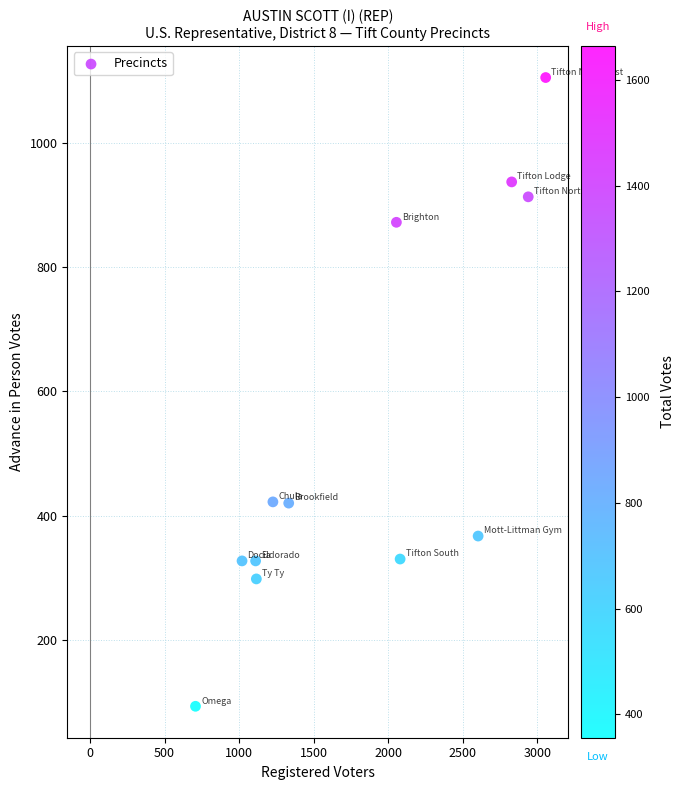

What is the average Y value?

534